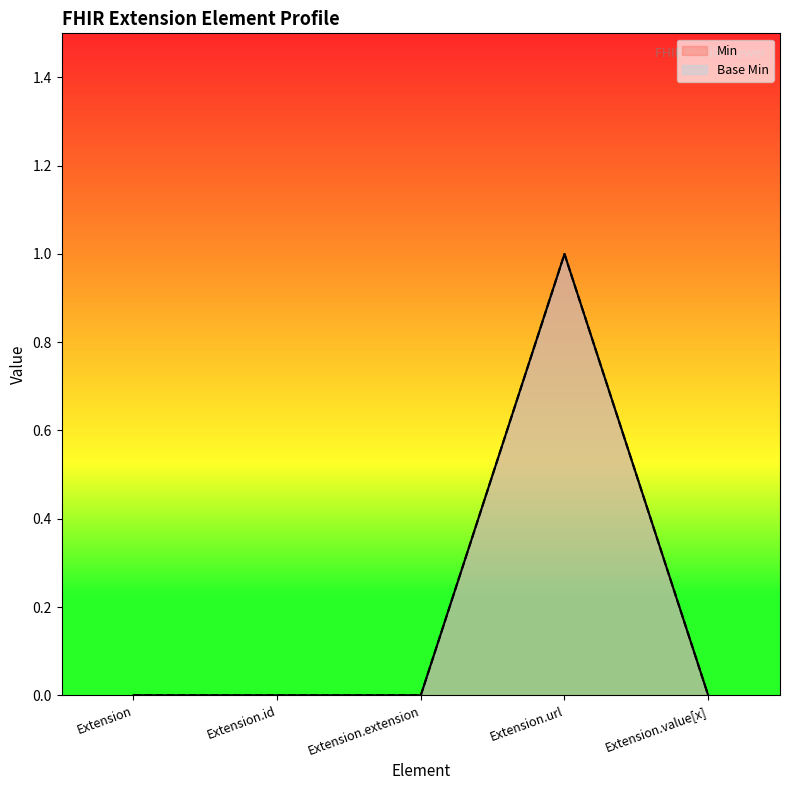

Count the number of data series in this chart.

2